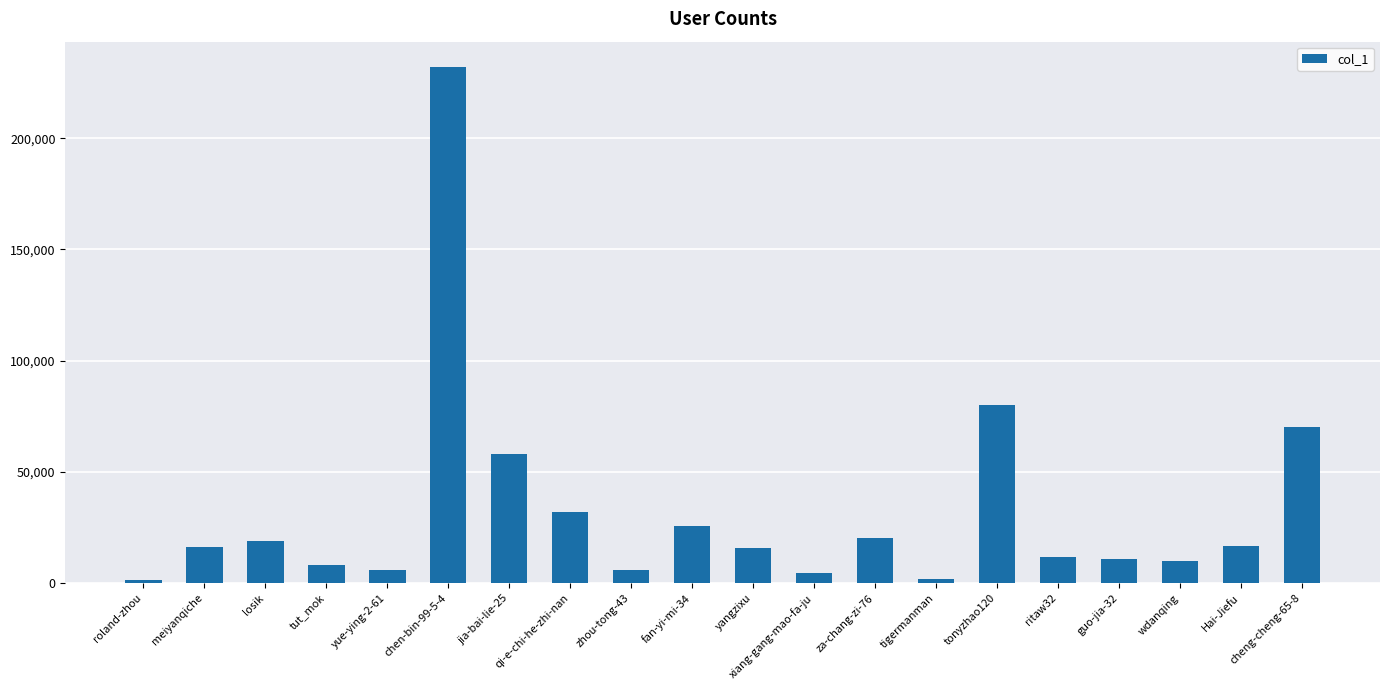

Which label corresponds to the largest value in the chart?

chen-bin-99-5-4